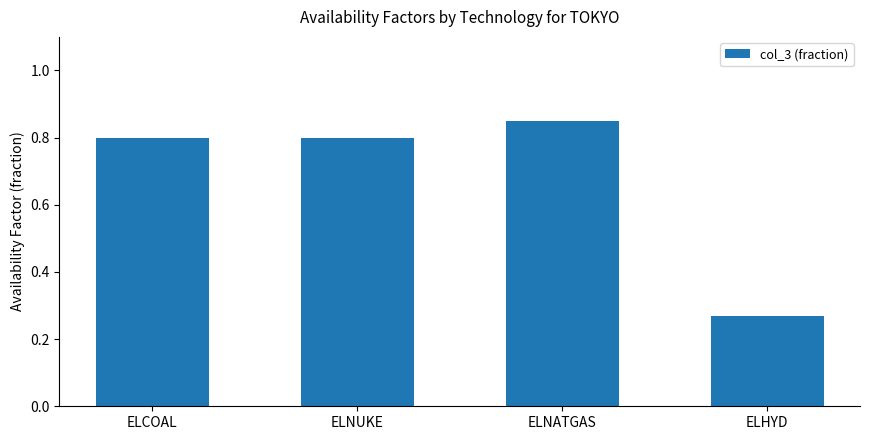

What position from the right is ELHYD?

1